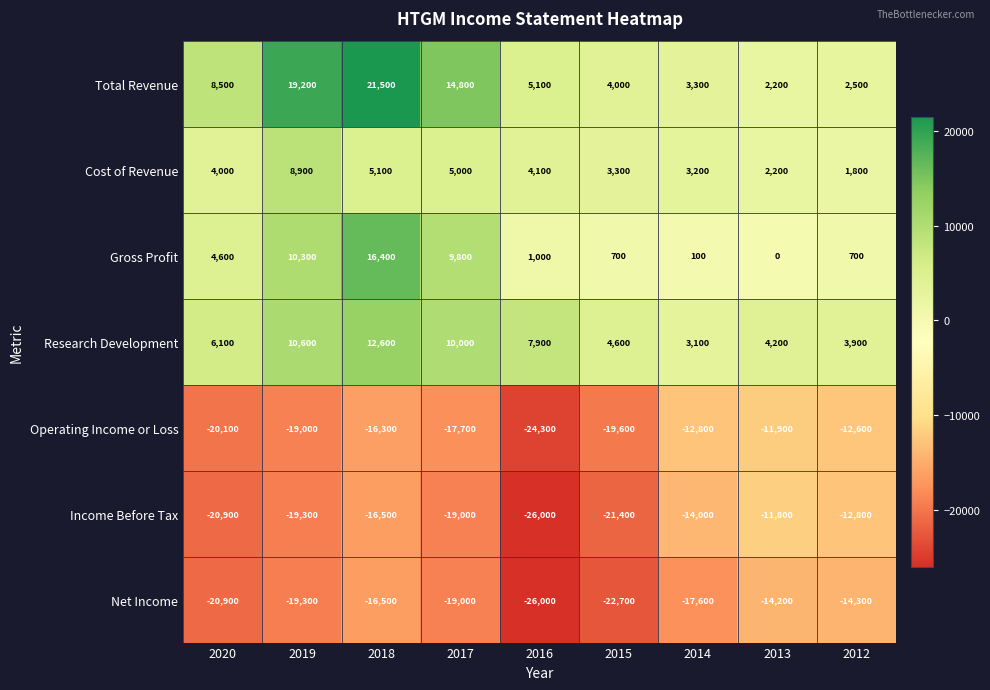

Which category has the highest value in the Operating Income or Loss series?

2013